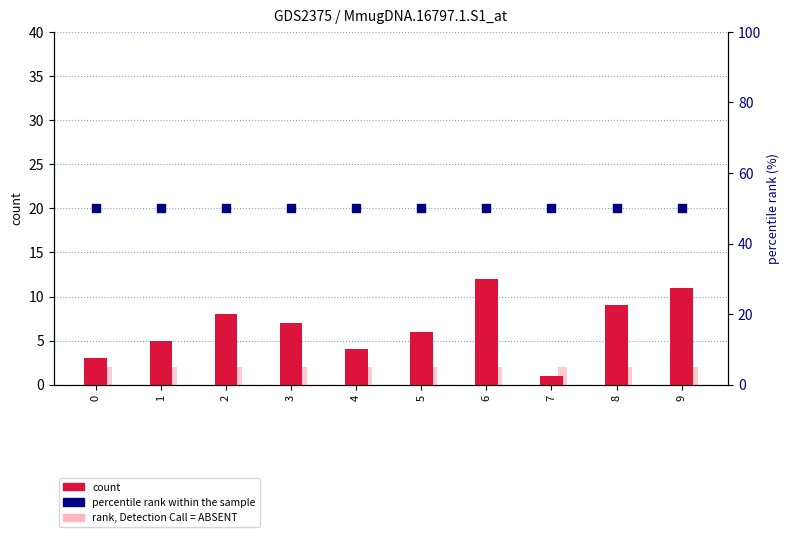

What is the total value across all series at 8?

61